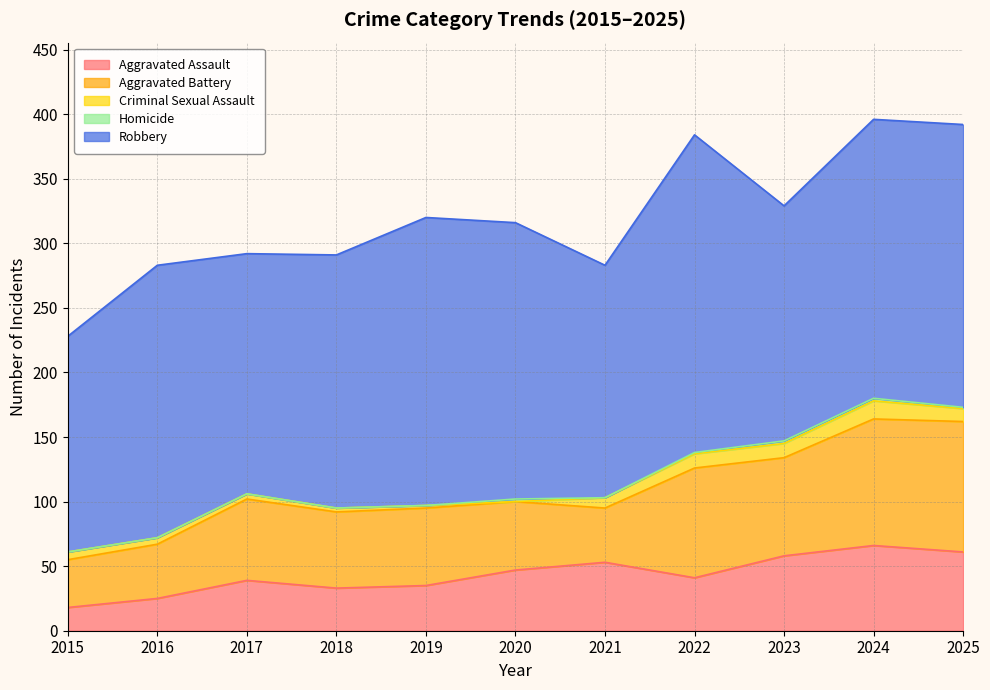

Is the value of Criminal Sexual Assault at 2025 greater than the value of Robbery at 2016?

No